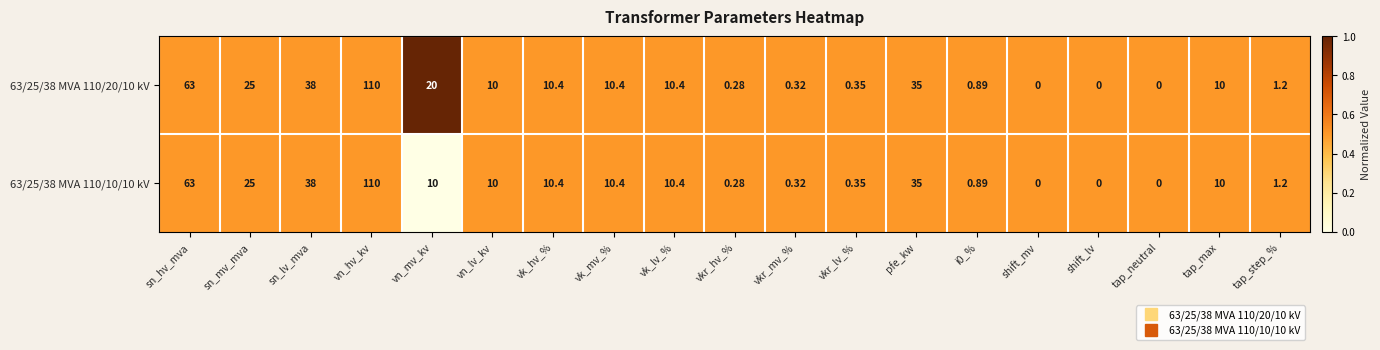

At which category is the sum across all series the highest?

vn_hv_kv